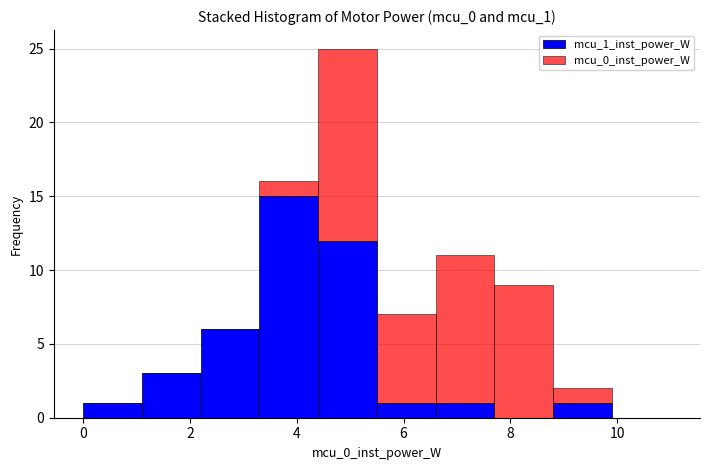

Which range on the x-axis has the tallest stacked bar (by total height)?

4.4 to 5.5